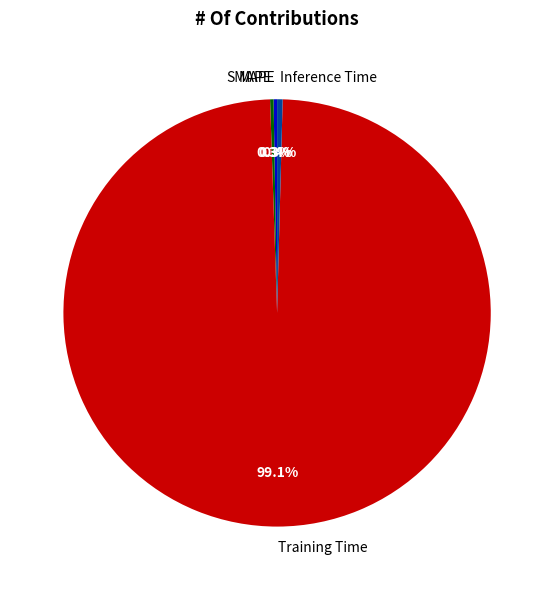

True or false: Inference Time accounts for 13% of the total.

False